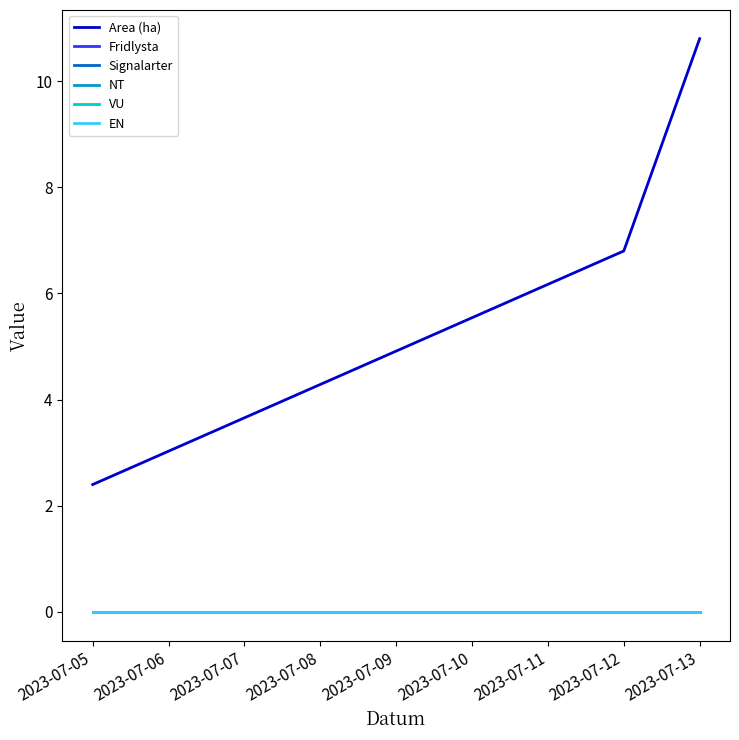

How many lines are shown in the chart?

6